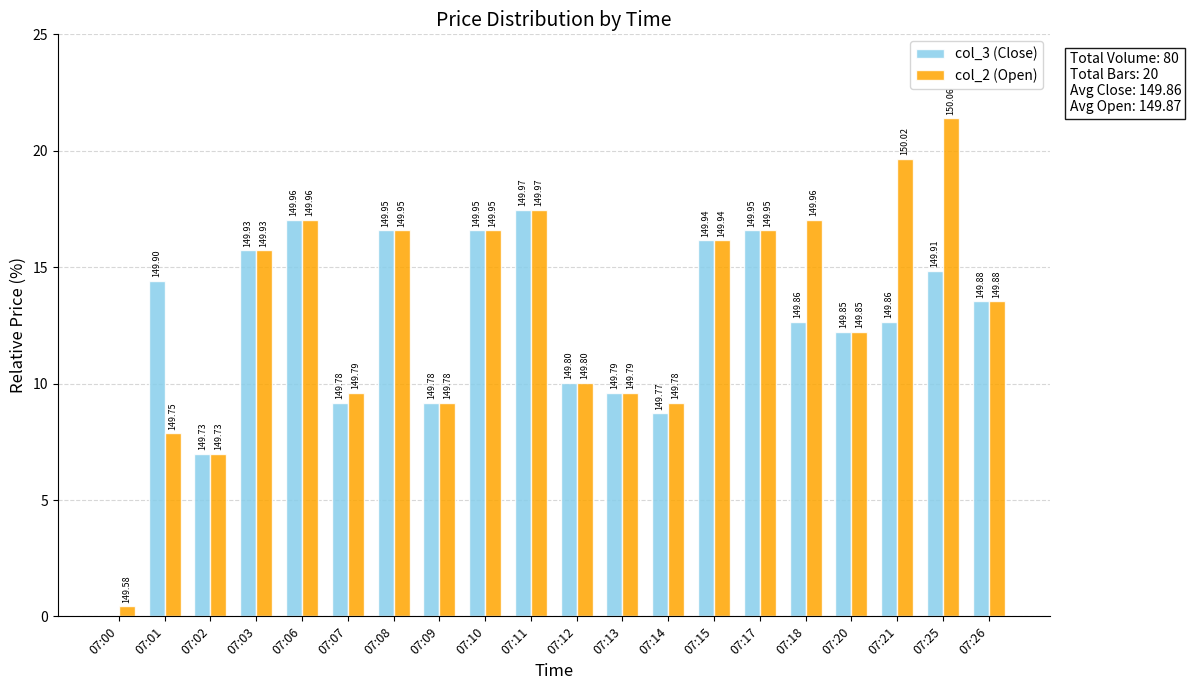

What are all the series names shown in the legend?

col_3 (Close), col_2 (Open)